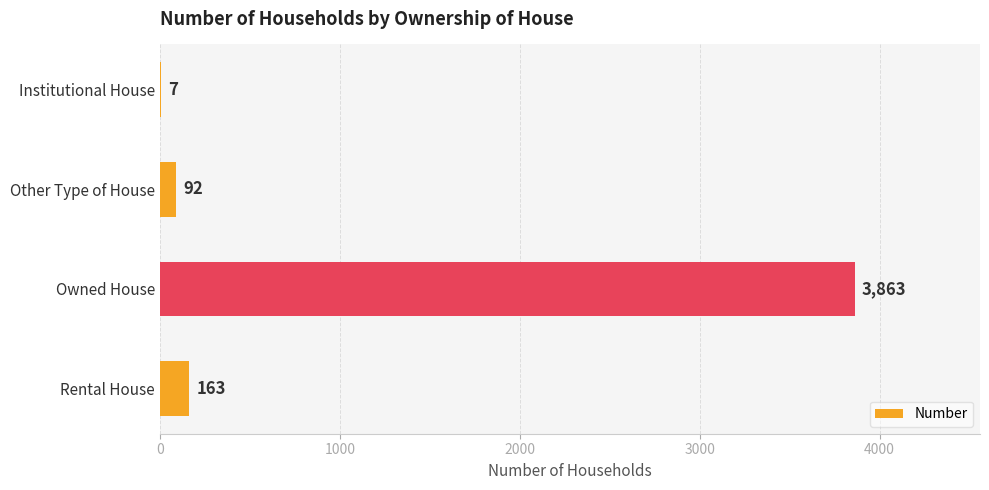

How many categories are shown in the chart?

4